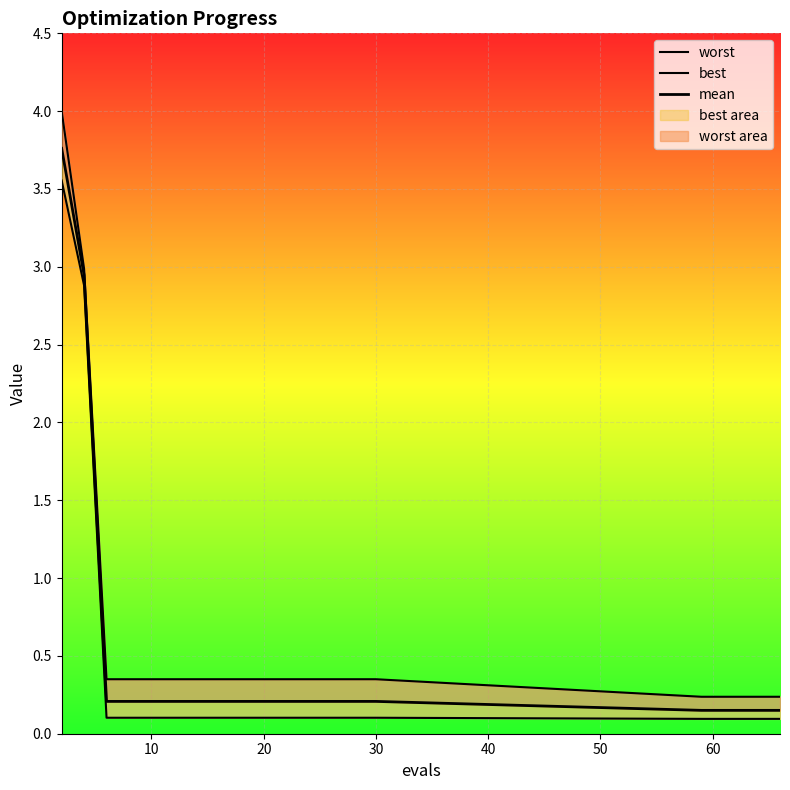

True or false: mean has more than 0 points higher than both neighbors.

False